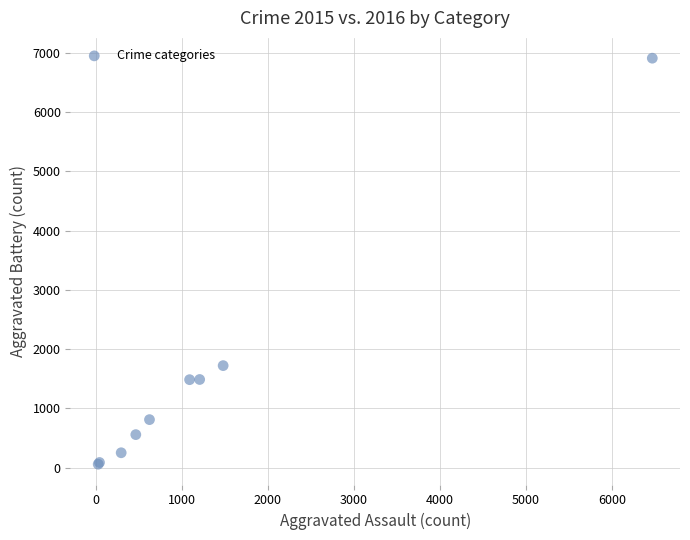

What Y value in the scatter plot is closest to 3483?

1722